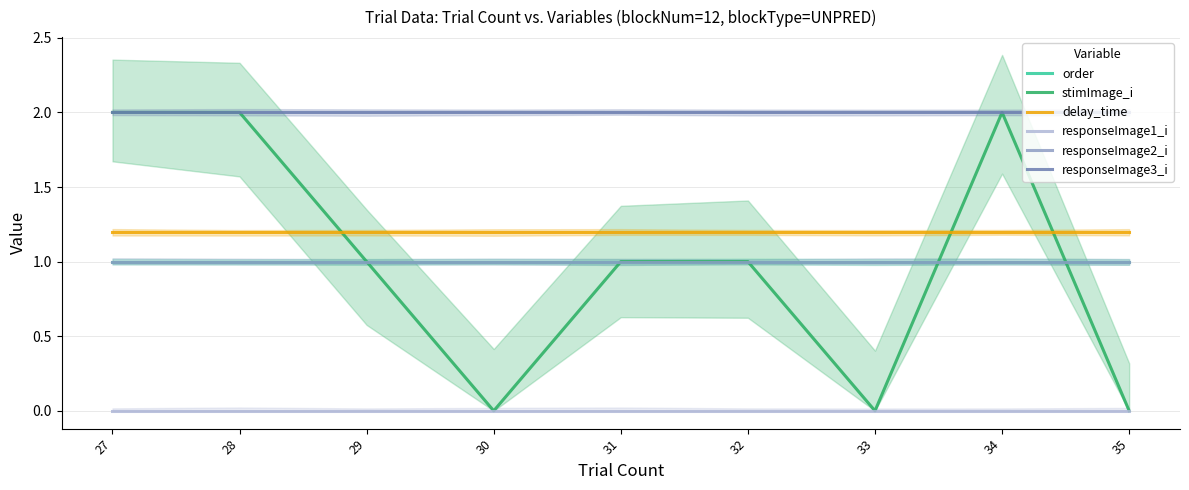

What is the average value of the order series?

1.0